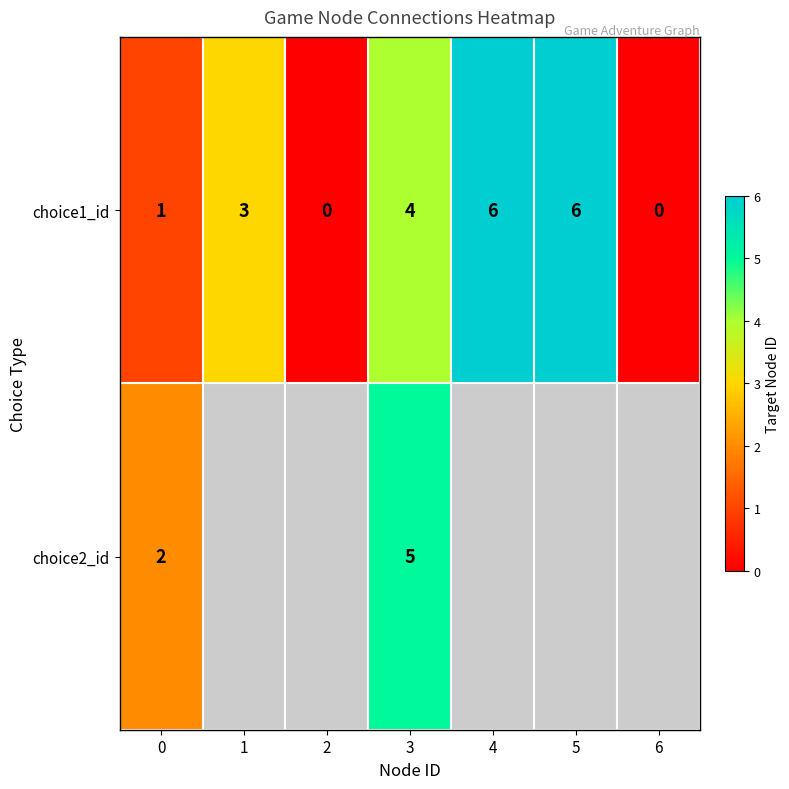

Count the choice1_id values in the range 0 to 6.

7